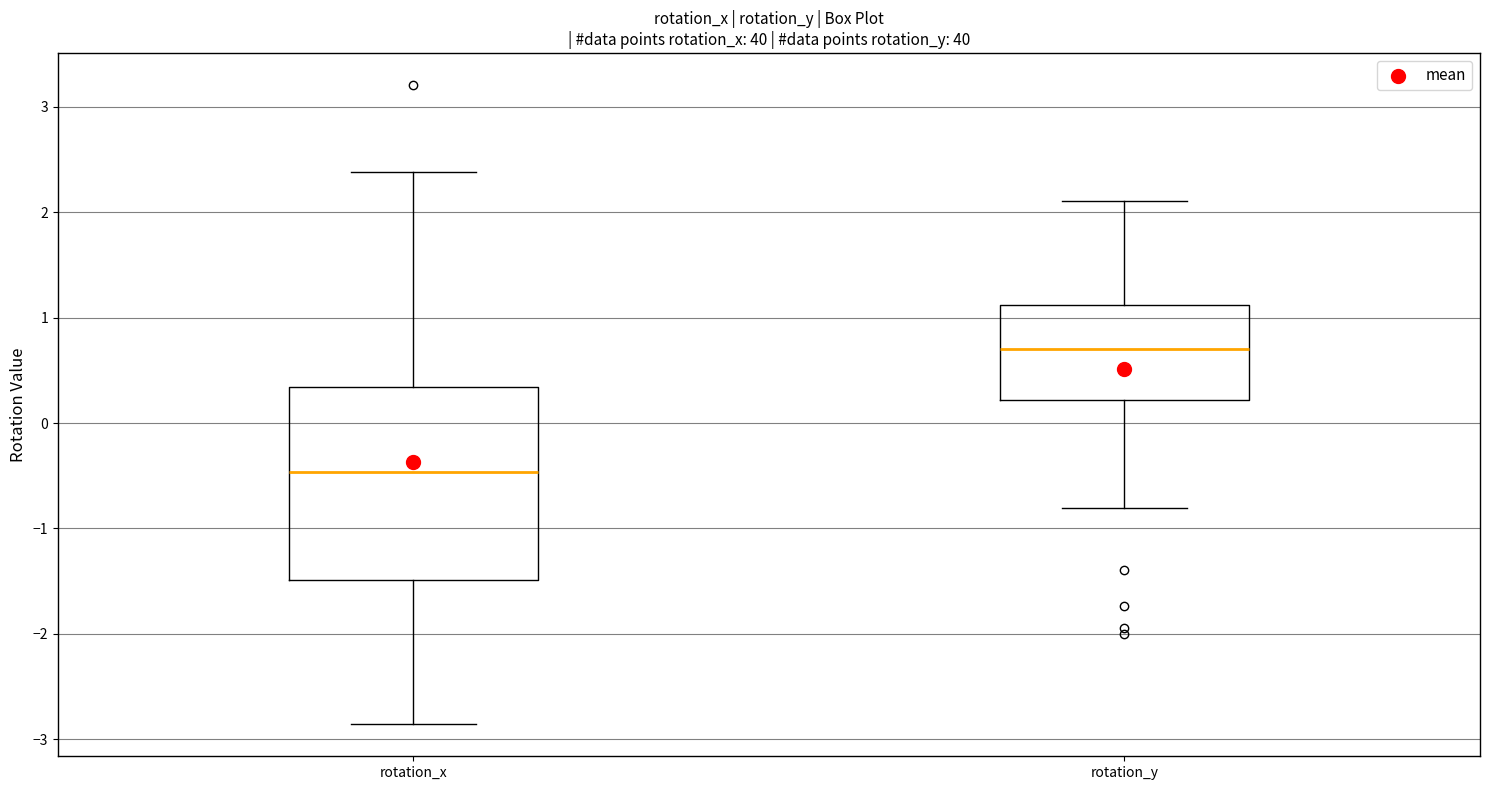

Where is the upper edge of the box for rotation_x on the y-axis? The values are not printed on the chart, so give them approximately, as read against the axis.

0.3